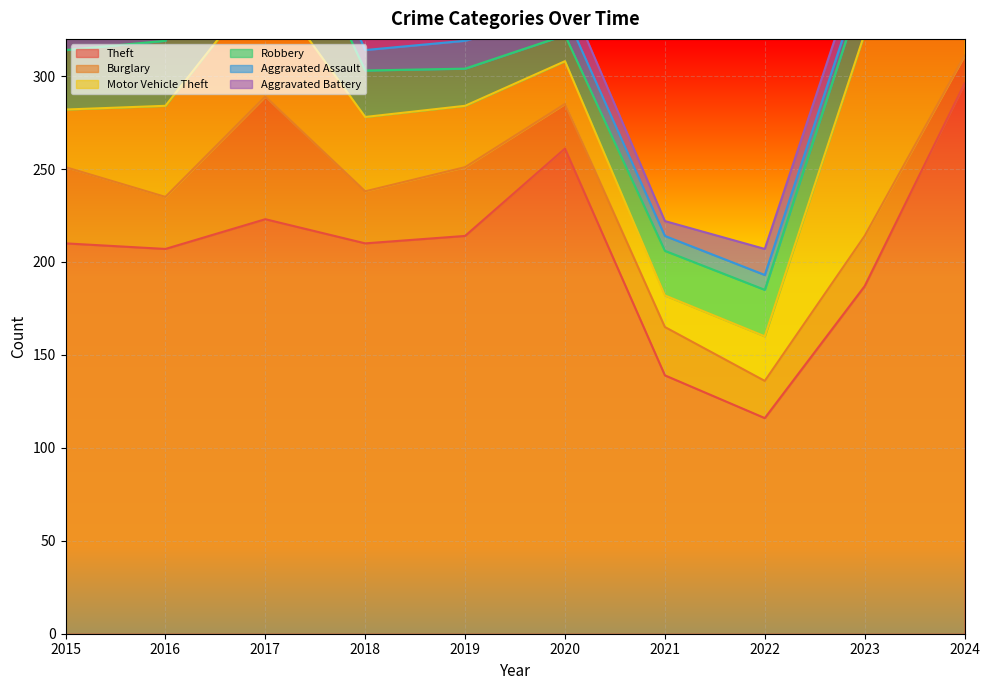

What is the value of the Robbery point at the 5th from the left?

20